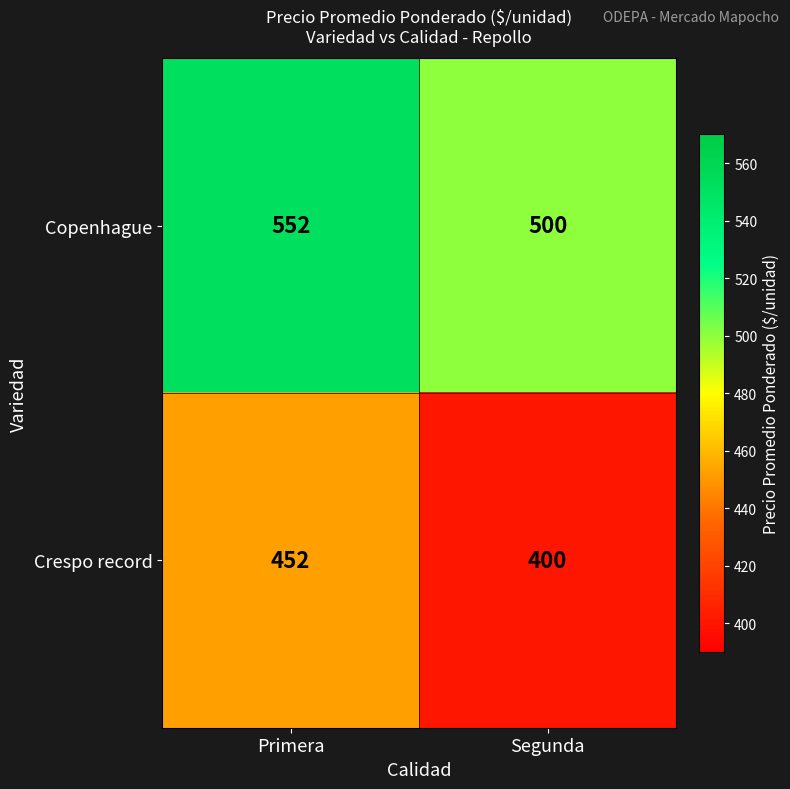

What is the sum of all Copenhague values?

1052